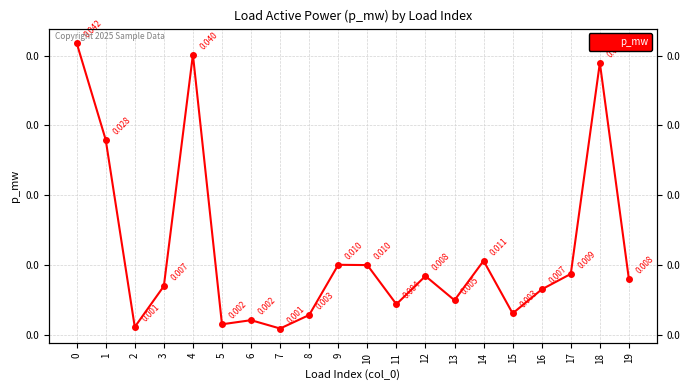

At which category does the chart reach its minimum across all series?

7